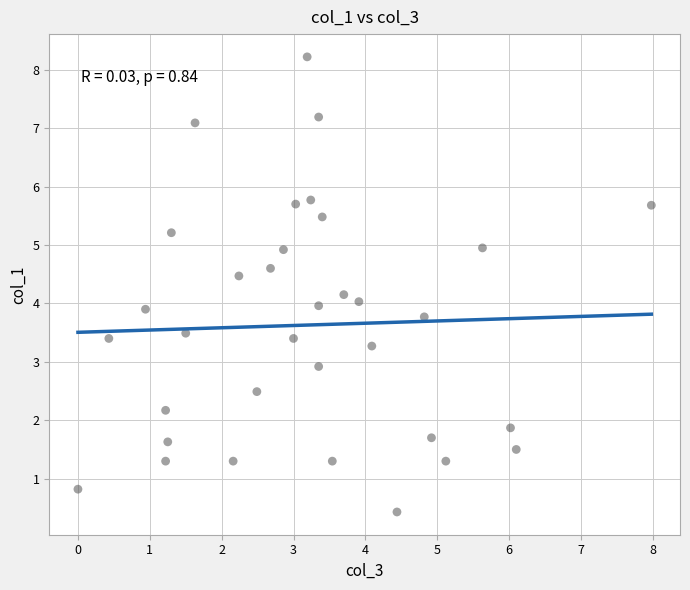

What is the range of Y values (max minus min)?

7.8